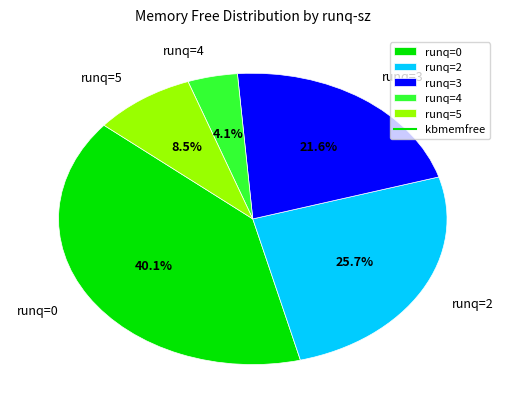

Do runq=5 and runq=4 together represent more than half of the pie?

No